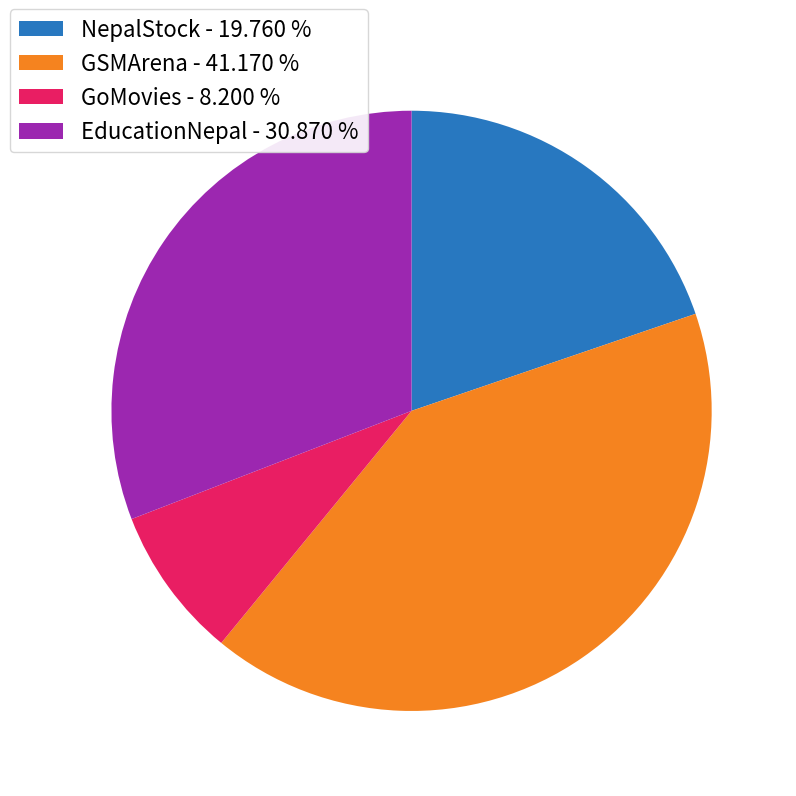

Is there any slice that represents more than half of the pie?

No